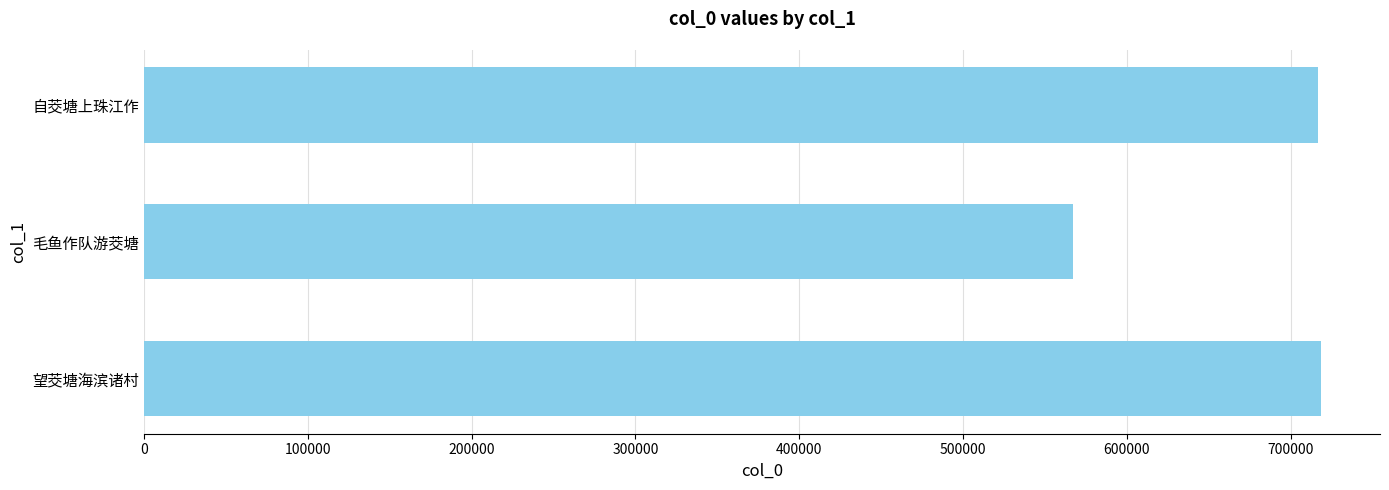

Between 毛鱼作队游茭塘 and 自茭塘上珠江作, which is larger?

自茭塘上珠江作